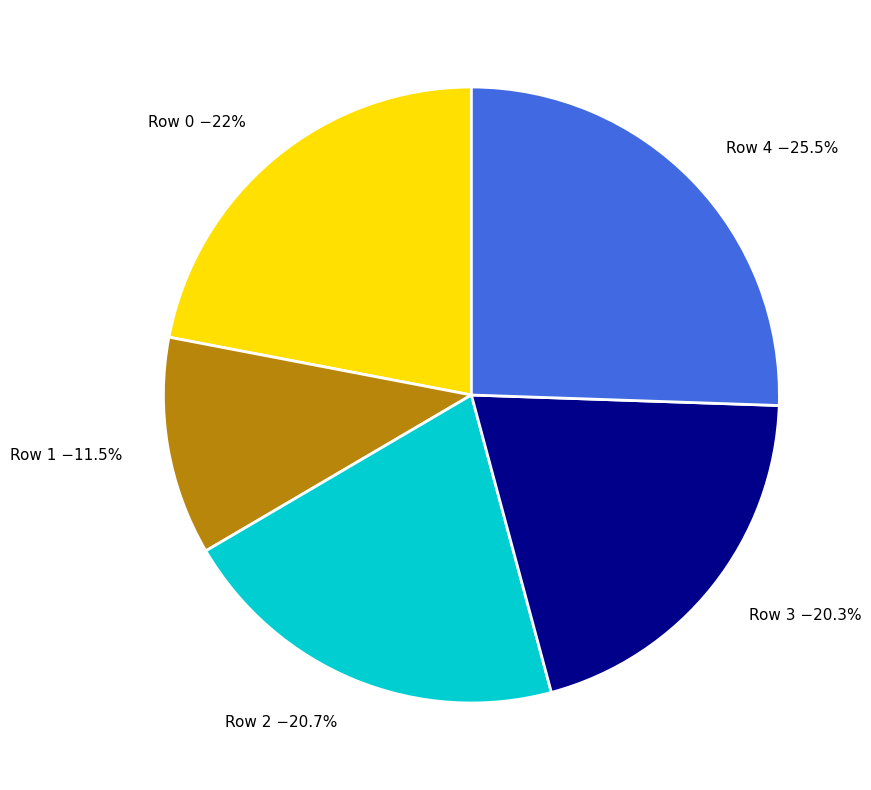

To the nearest percent, what is the difference between the largest and smallest slice percentages?

14%